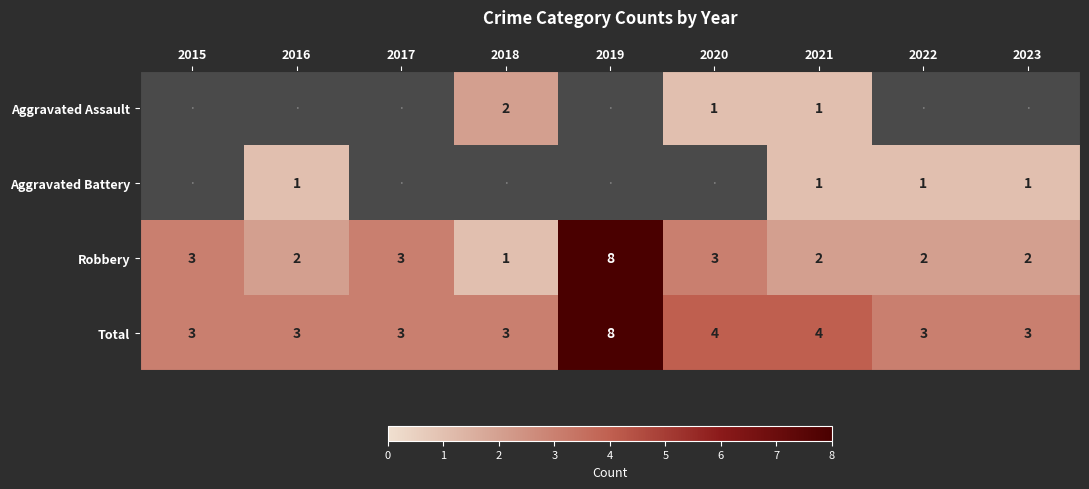

The value of Total at 2017 is 3. True or false?

True